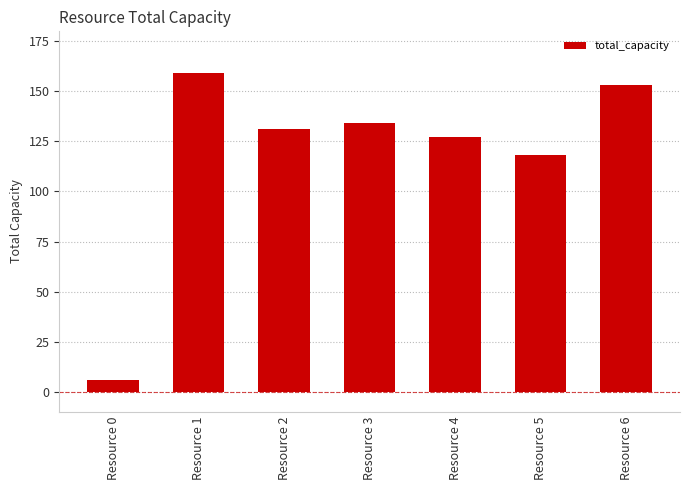

The chart shows a value of 70 at Resource 4. True or false?

False